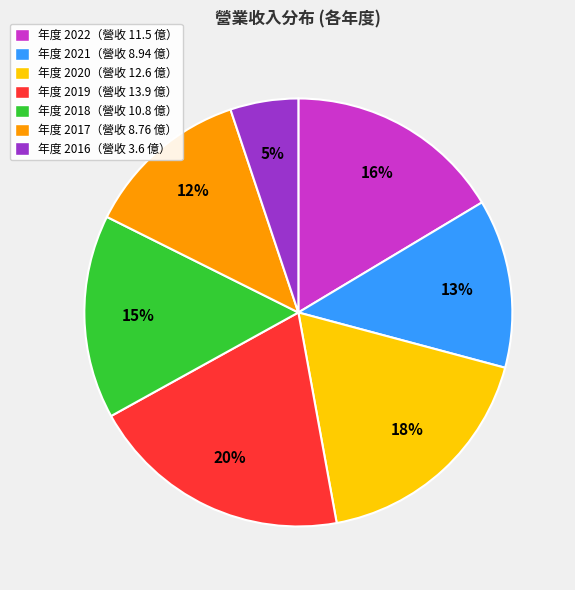

Do 年度 2019（營收 13.9 億） and 年度 2020（營收 12.6 億） together represent more than half of the pie?

No